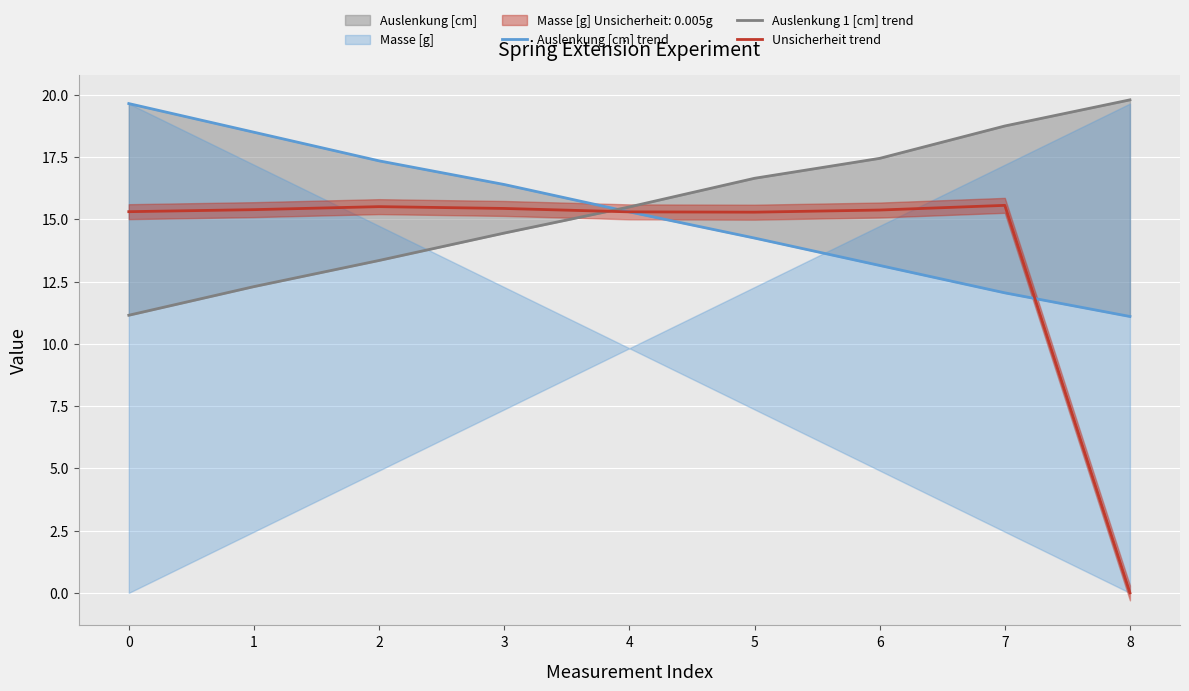

How many values in Unsicherheit trend are above zero?

8